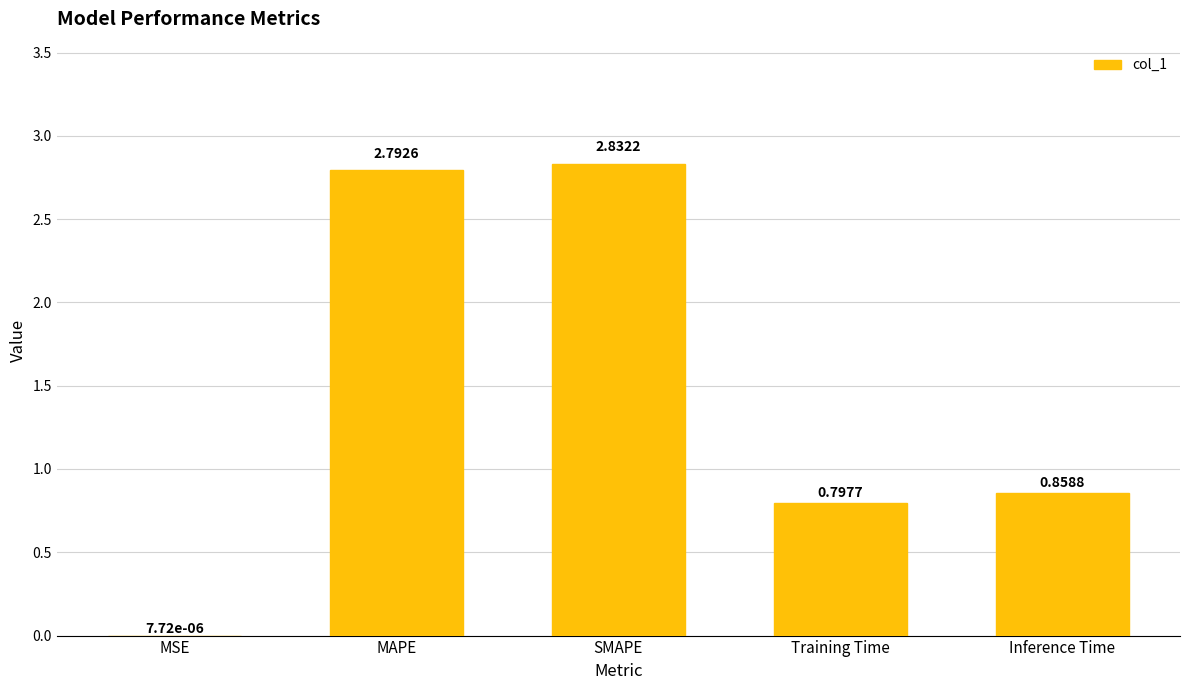

What is the sum of all values?

7.3